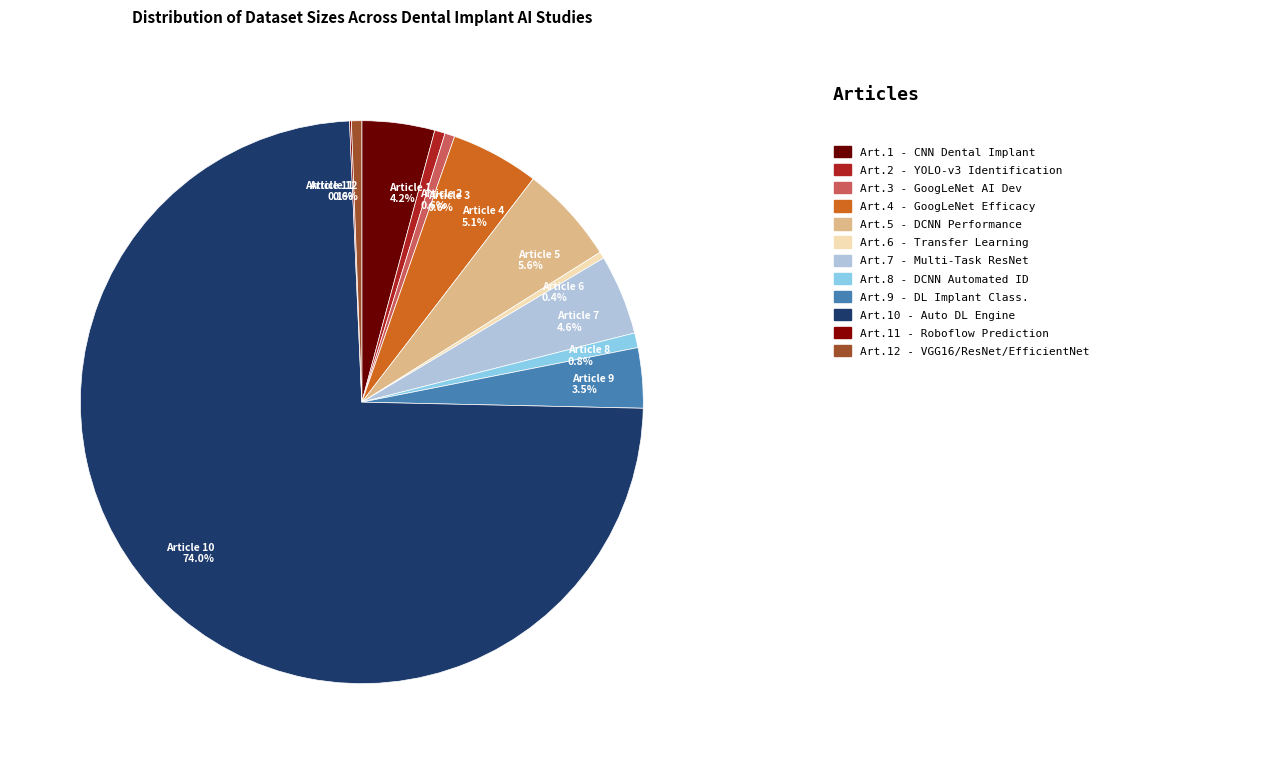

Is the sum of Article 3 and Article 4 greater than half?

No